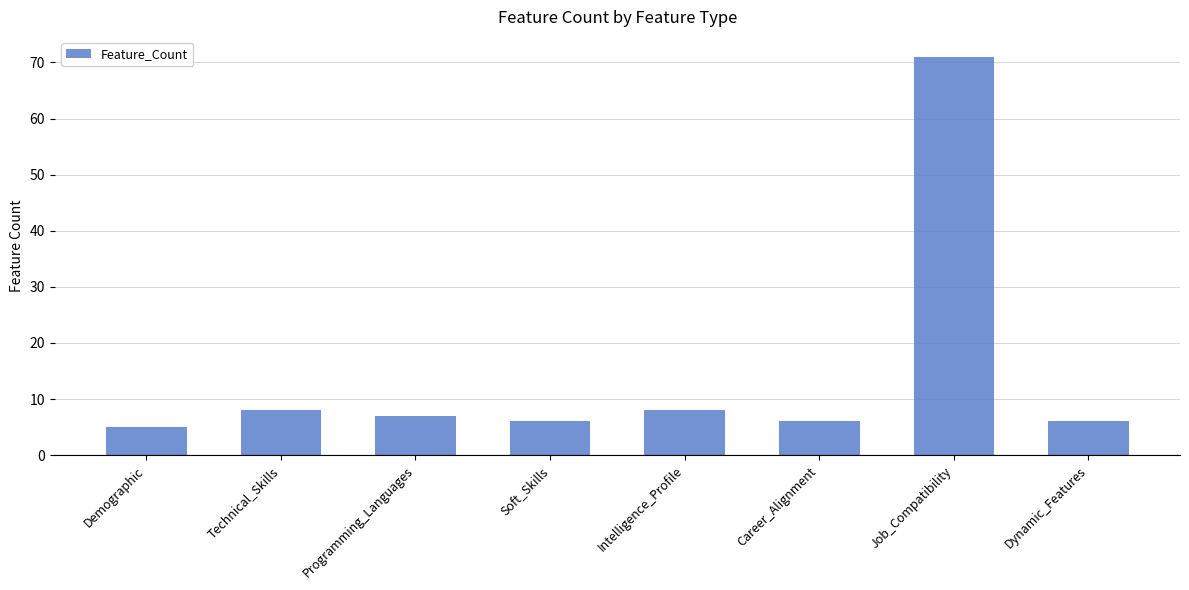

Between Job_Compatibility and Career_Alignment, which is larger?

Job_Compatibility